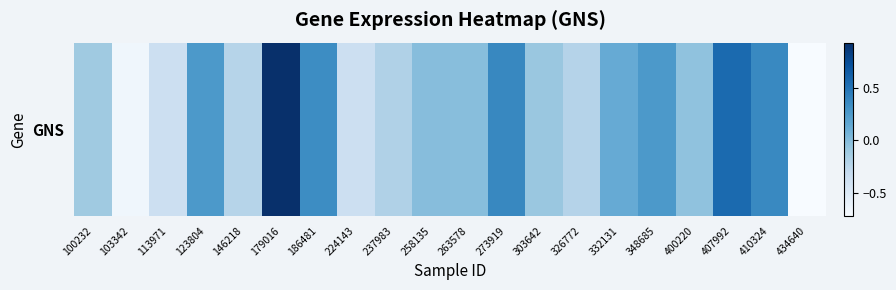

Reading left to right, list all the values displayed in this chart.

100232=-0.1	103342=-0.7	113971=-0.4	123804=0.3	146218=-0.2	179016=0.9	186481=0.3	224143=-0.4	237983=-0.2	258135=-0.0	263578=-0.0	273919=0.4	303642=-0.1	326772=-0.2	332131=0.1	348685=0.3	400220=-0.1	407992=0.6	410324=0.4	434640=-0.7